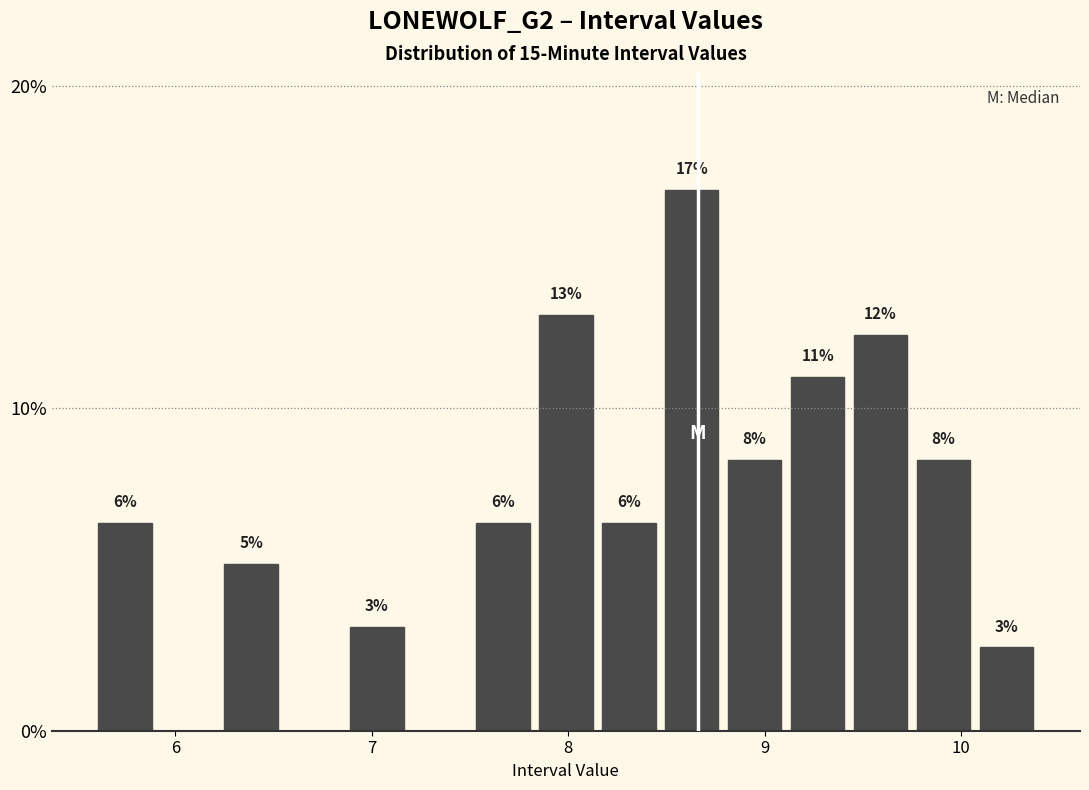

Around what value on the x-axis is the tallest bar? Give the approximate position of its centre, as read against the axis.

8.6